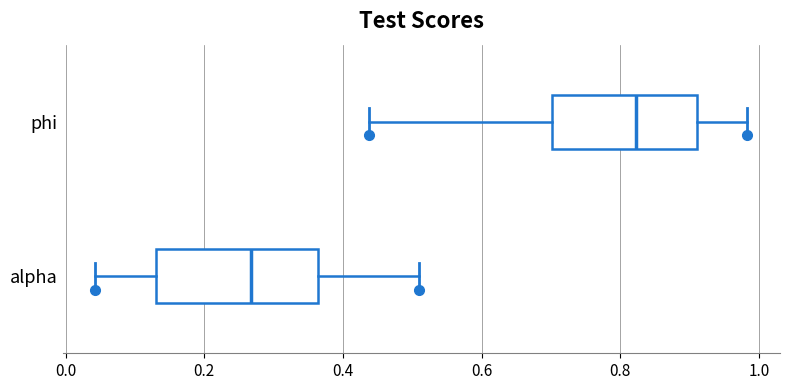

Reading bottom to top, transcribe this box plot: for each box, give where its median line is, the range the box spans, and where its two whiskers end, as read against the x-axis. The values are not printed on the chart, so give them approximately, as read against the axis.

alpha: median 0.26, box 0.14 to 0.36, whiskers 0.04 to 0.52
phi: median 0.82, box 0.70 to 0.92, whiskers 0.44 to 0.98